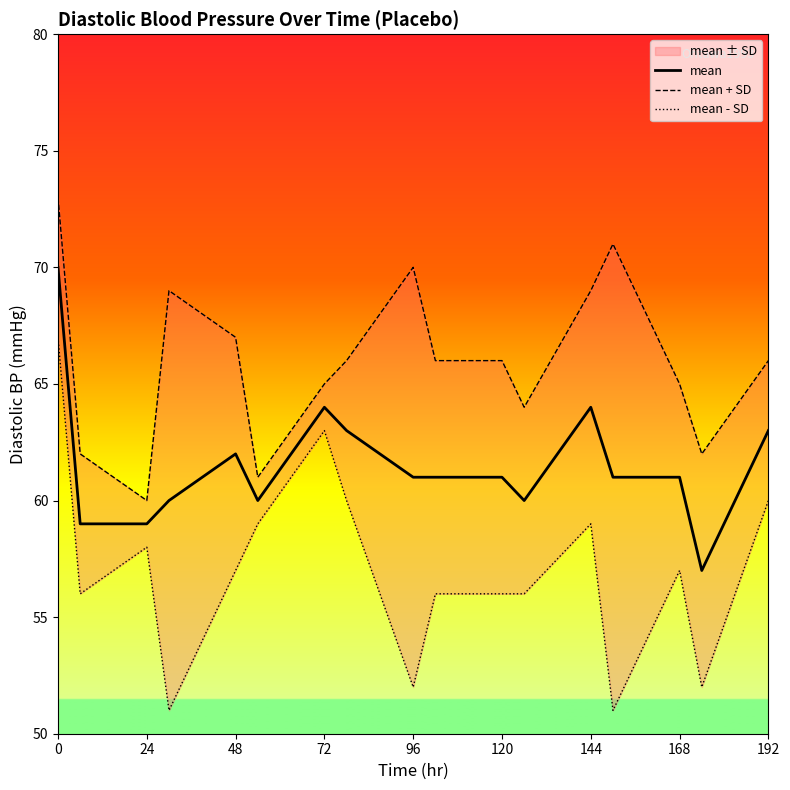

What is the minimum value for mean + SD?

60